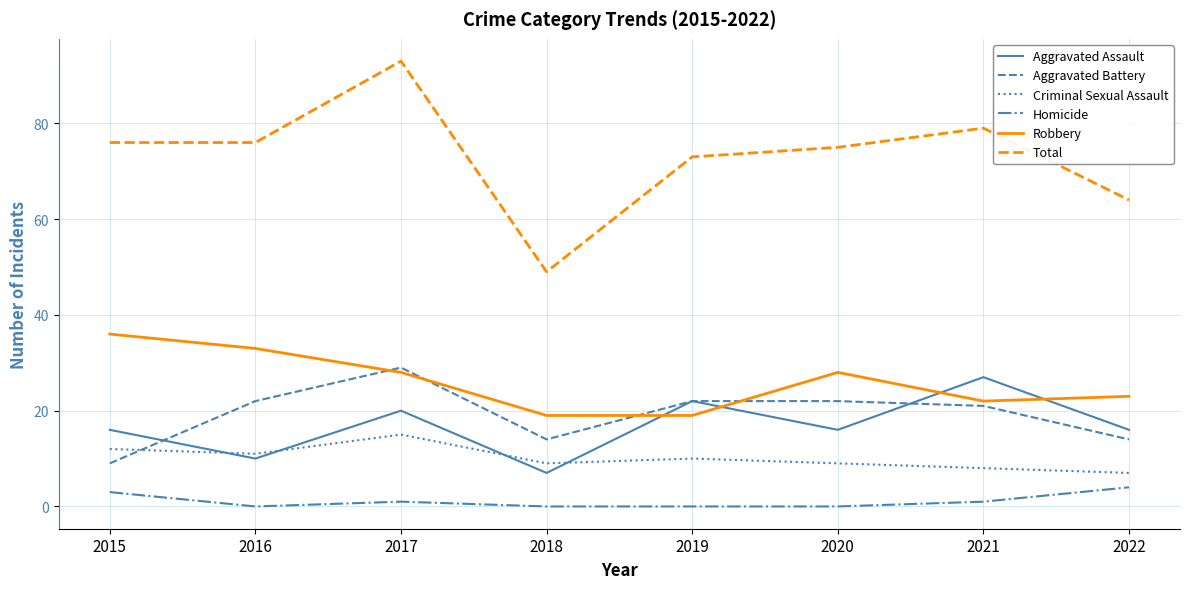

Where does the Robbery series first go above 28?

2015